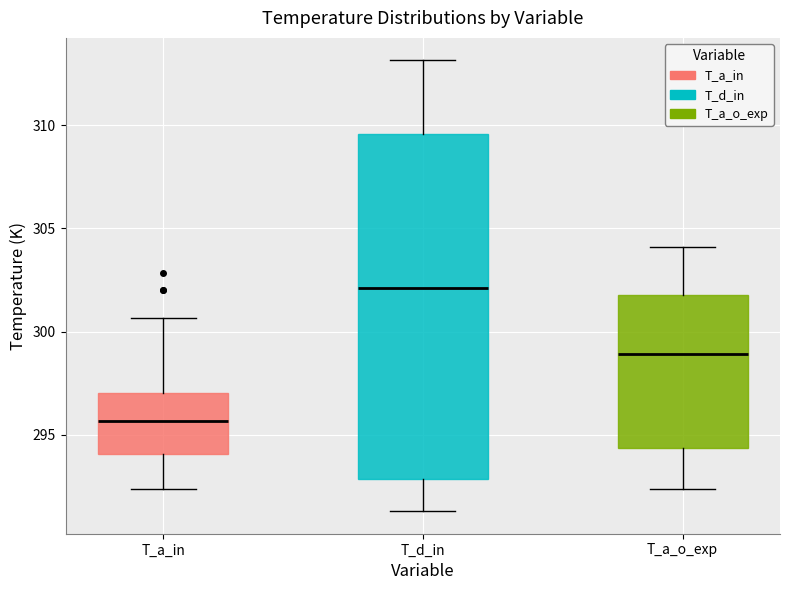

Reading left to right, read every box against the y-axis: the position of its median line, the range the box covers, and the ends of its whiskers. The values are not printed on the chart, so give them approximately, as read against the axis.

T_a_in: median 295.5, box 294.0 to 297.0, whiskers 292.5 to 300.5
T_d_in: median 302.0, box 293.0 to 309.5, whiskers 291.5 to 313.0
T_a_o_exp: median 299.0, box 294.5 to 302.0, whiskers 292.5 to 304.0